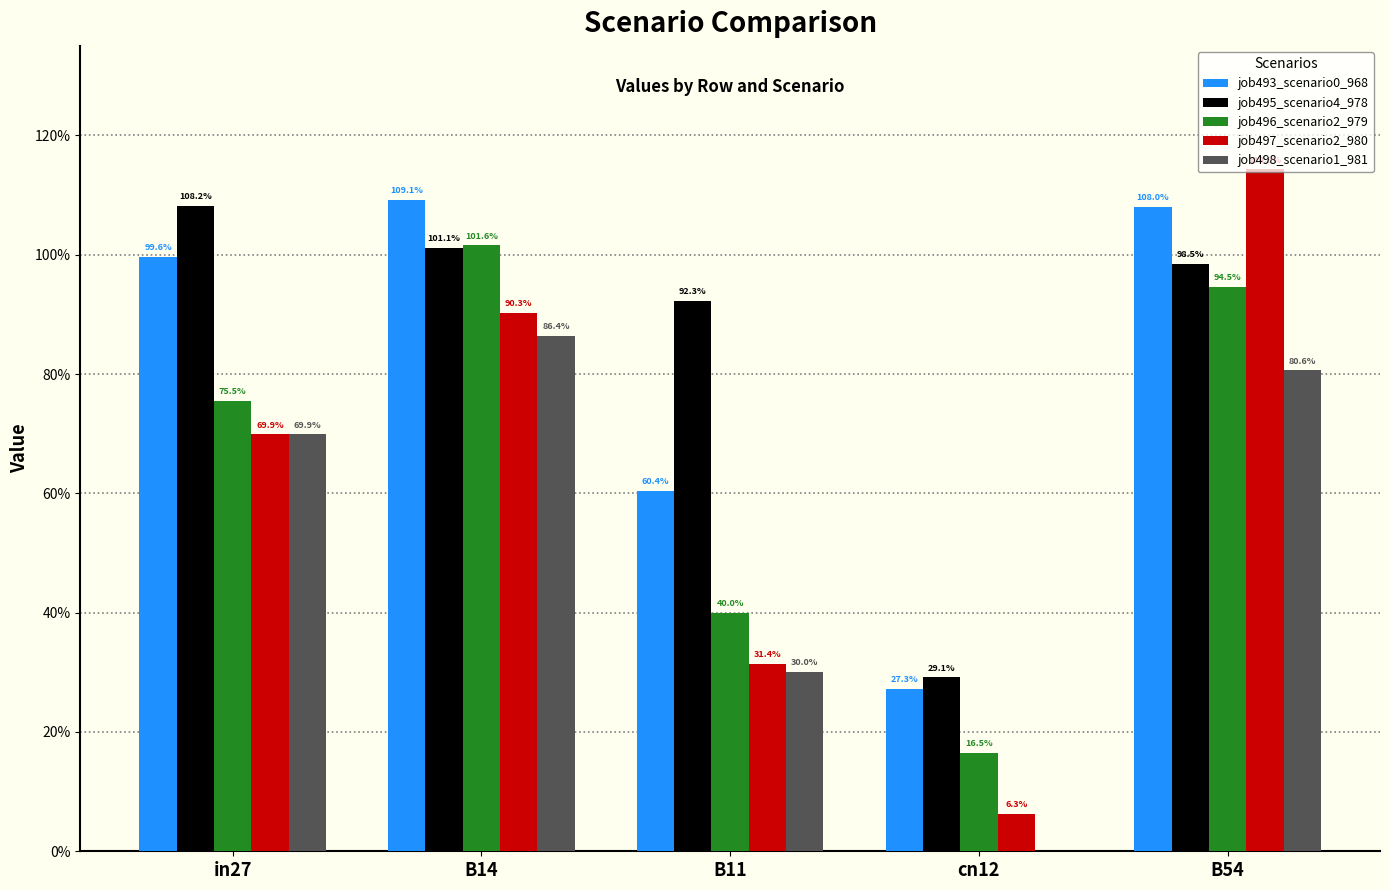

Is the value of job495_scenario4_978 at B54 greater than the value of job498_scenario1_981 at cn12?

Yes